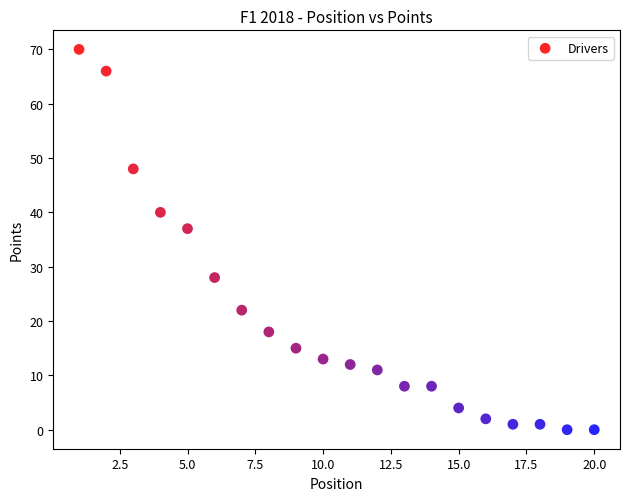

What Y value in the scatter plot is closest to 35?

37